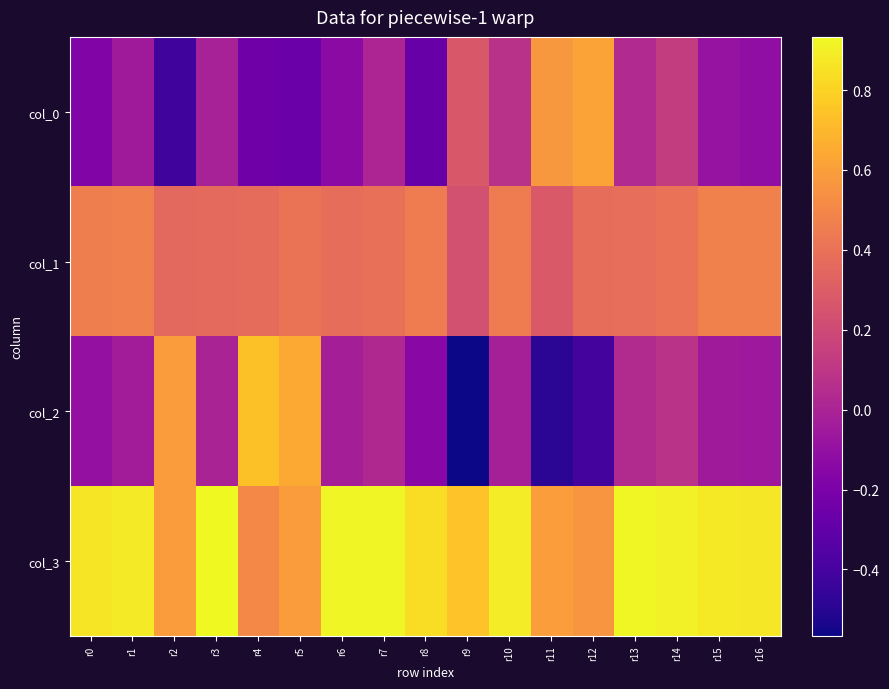

Which series has the largest total across all categories?

col_3